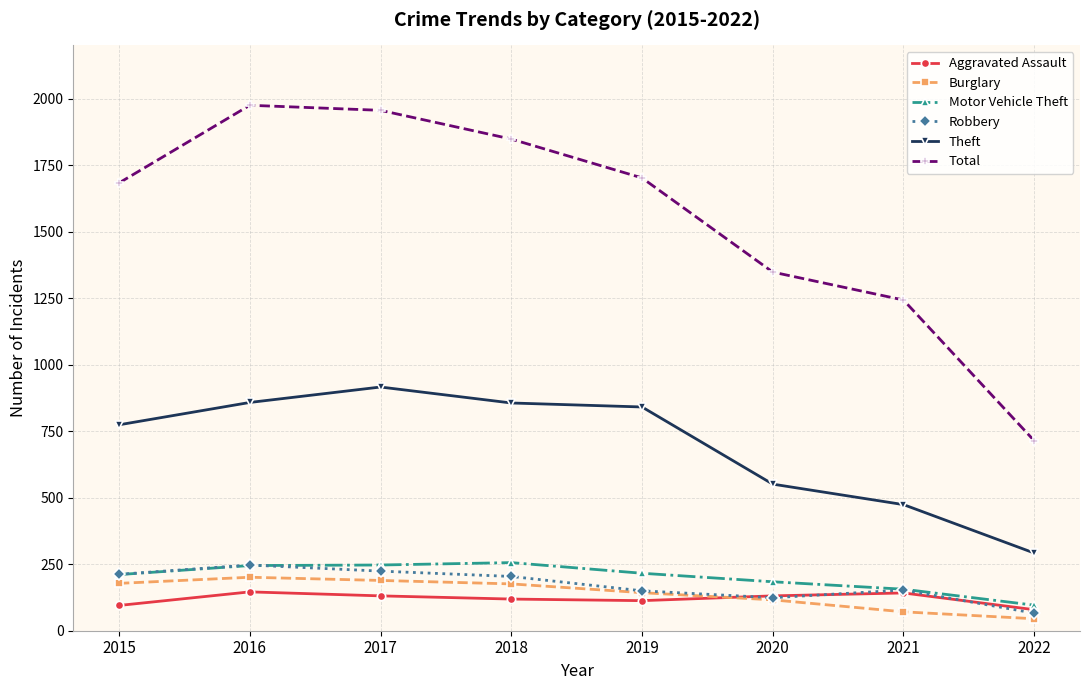

Does the chart have visible grid lines?

Yes